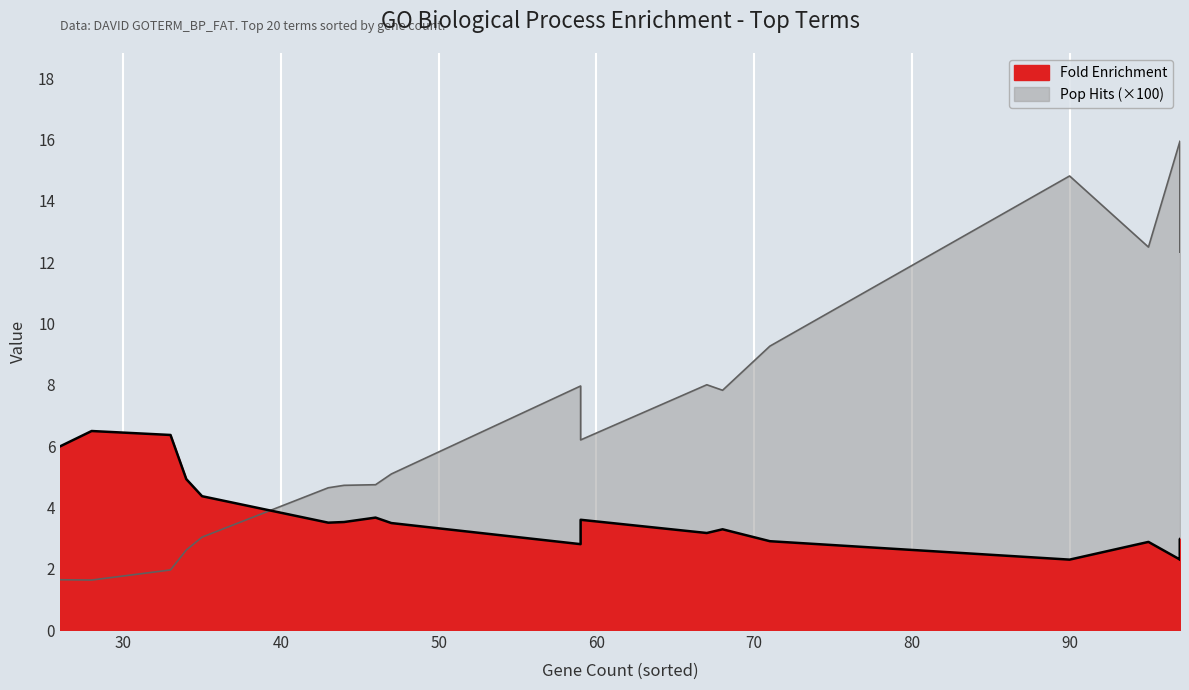

True or false: Fold Enrichment has a value of 0.8 at GO:0002682.

False